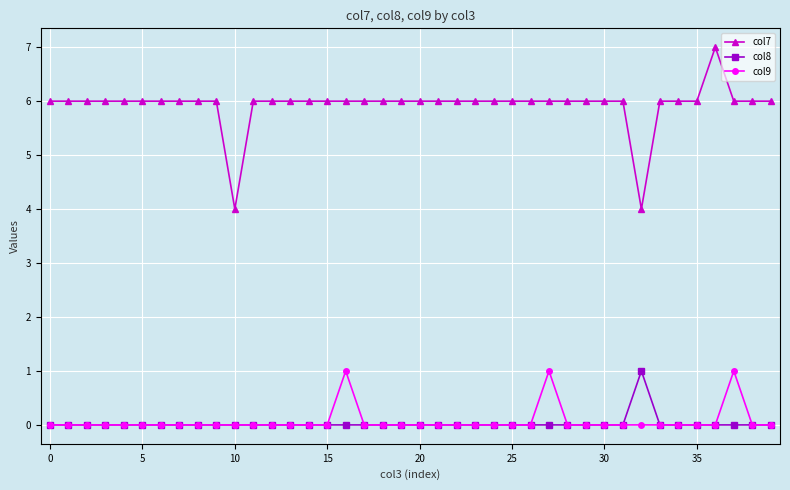

Which series has the largest range (max minus min)?

col7